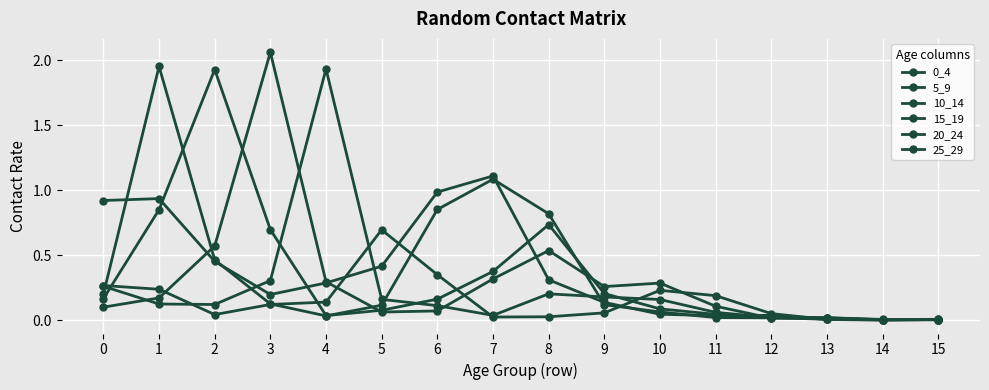

Which category has the highest value across all series?

3